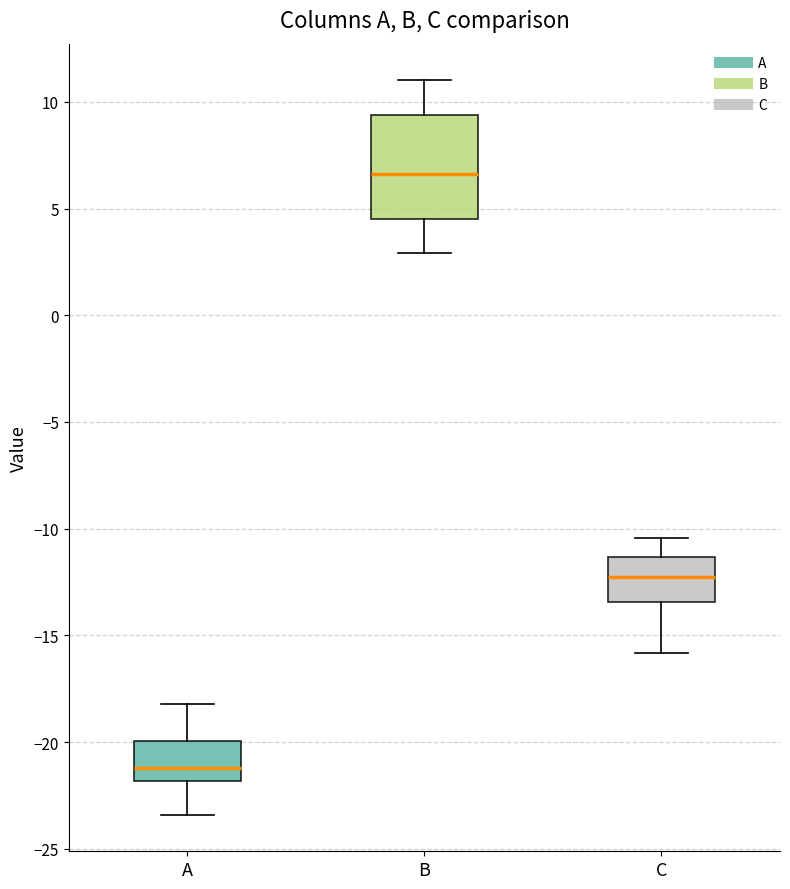

Reading left to right, read every box against the y-axis: the position of its median line, the range the box covers, and the ends of its whiskers. The values are not printed on the chart, so give them approximately, as read against the axis.

A: median -21.0, box -22.0 to -20.0, whiskers -23.5 to -18.0
B: median 6.5, box 4.5 to 9.5, whiskers 3.0 to 11.0
C: median -12.5, box -13.5 to -11.5, whiskers -16.0 to -10.5